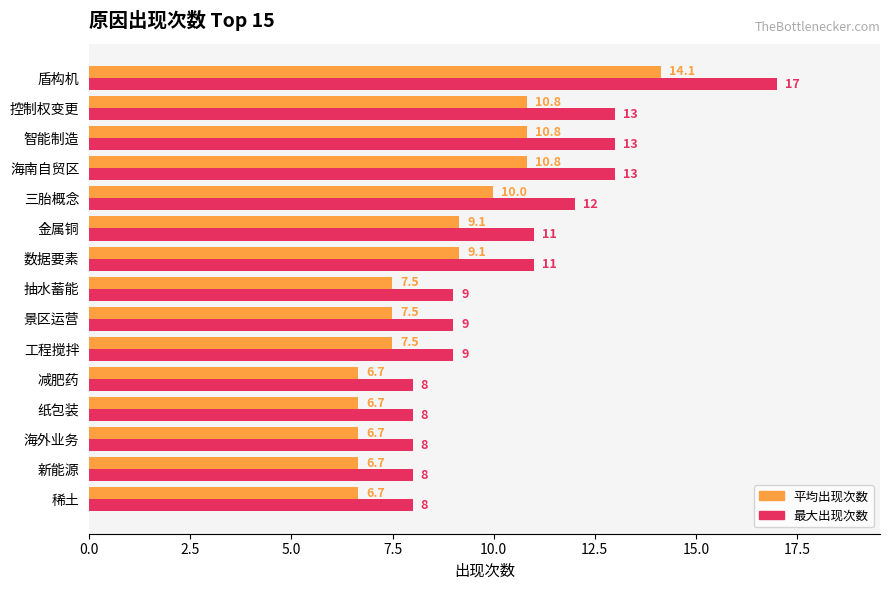

Which category has the highest value across all series?

盾构机